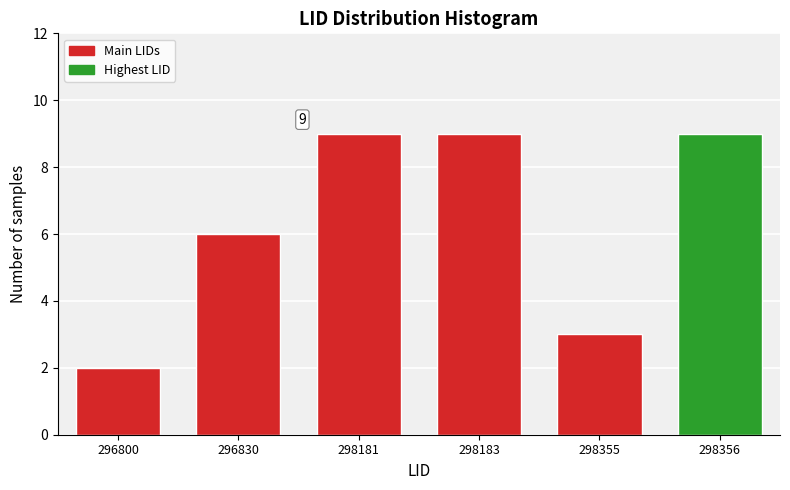

Reading left to right, what are all the values shown in this chart?

2	6	9	9	3	9